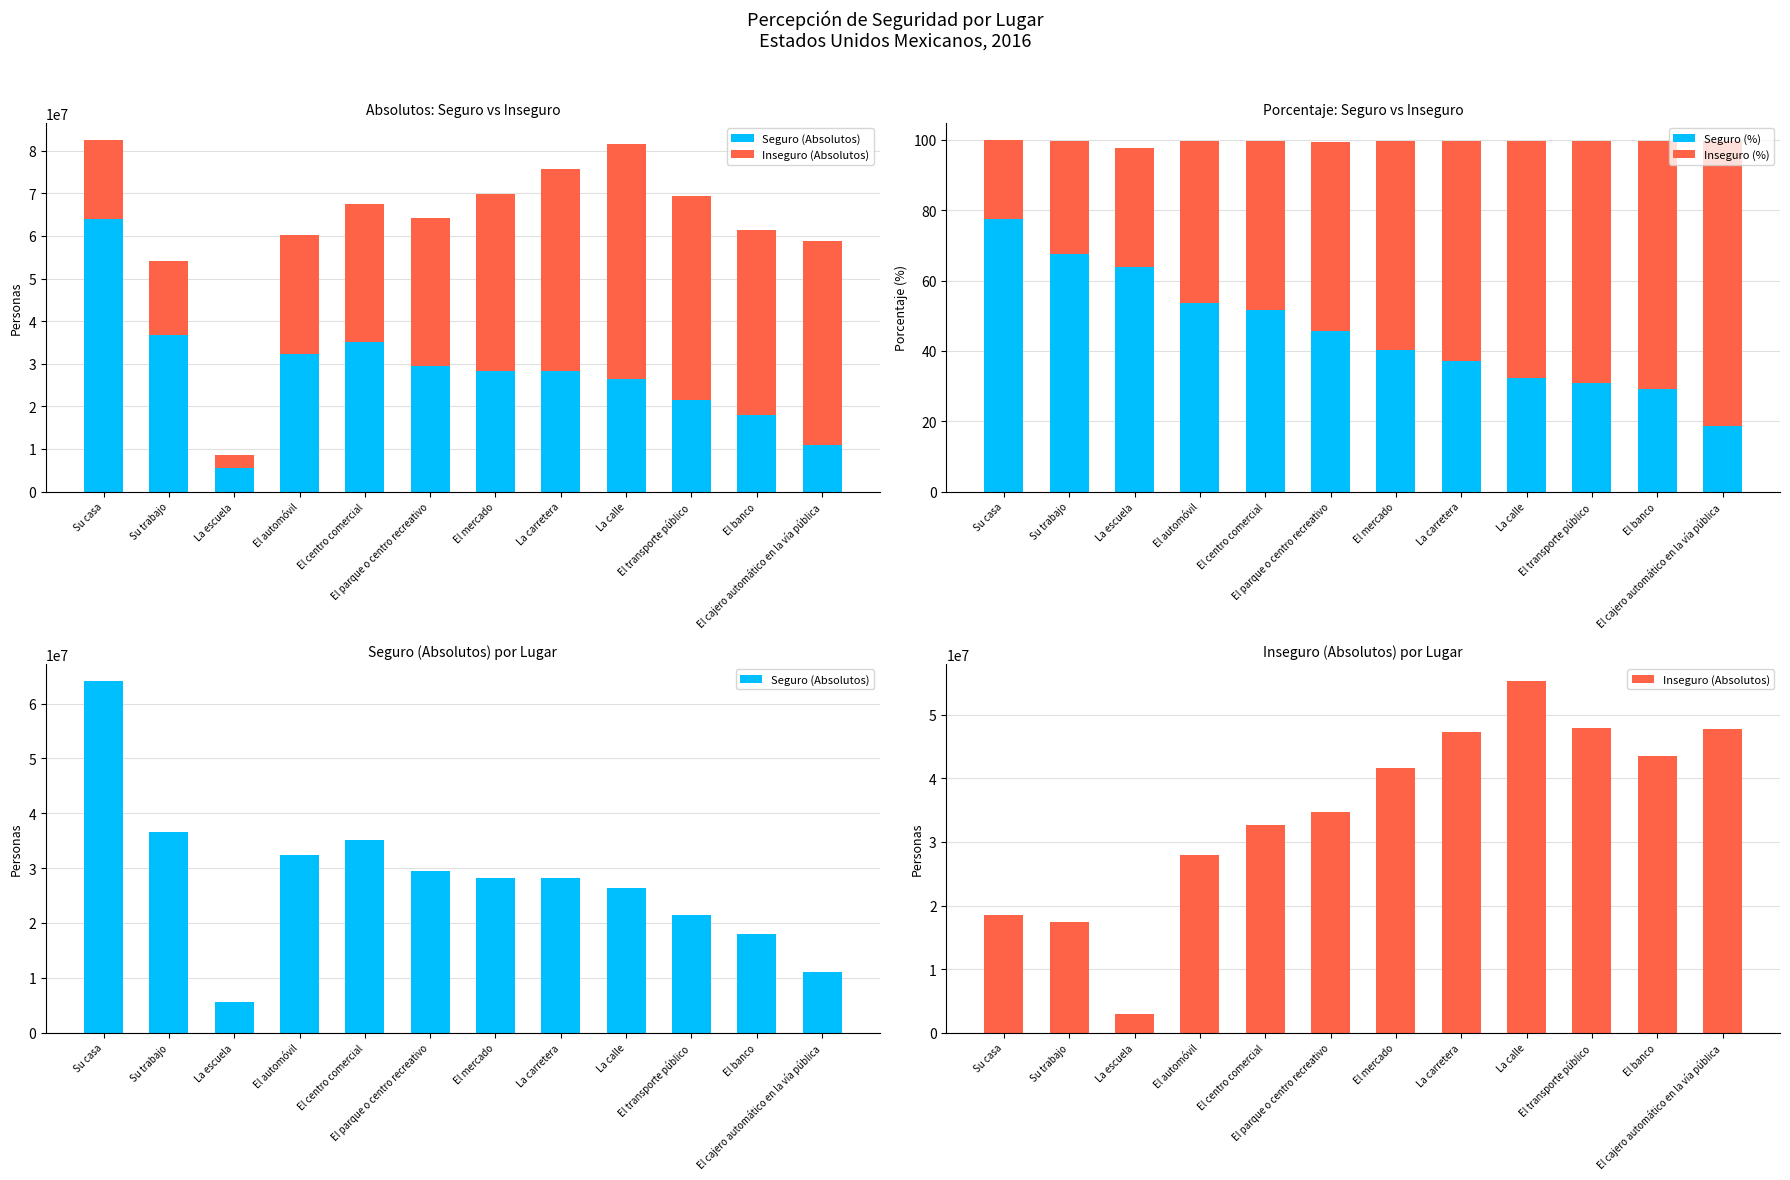

At which category does the chart reach its peak across all series?

Su casa